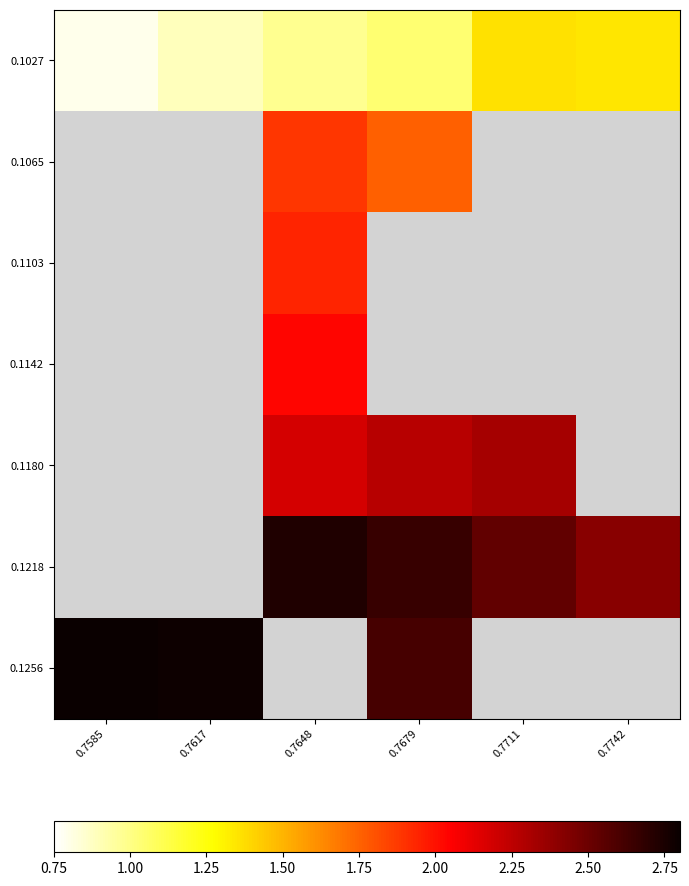

At how many categories does at least one series exceed 2?

6